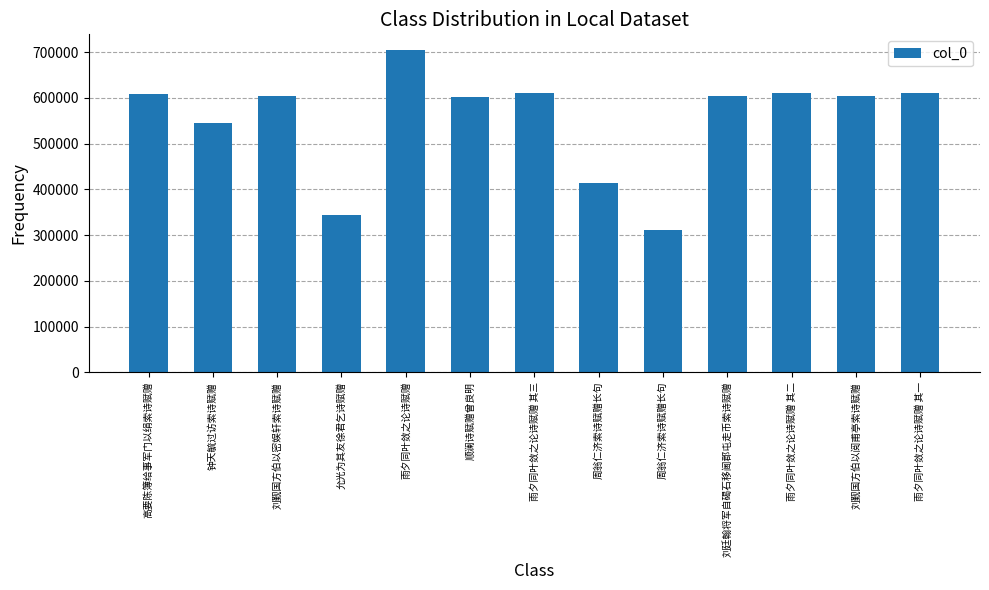

Does the chart contain any negative values?

No